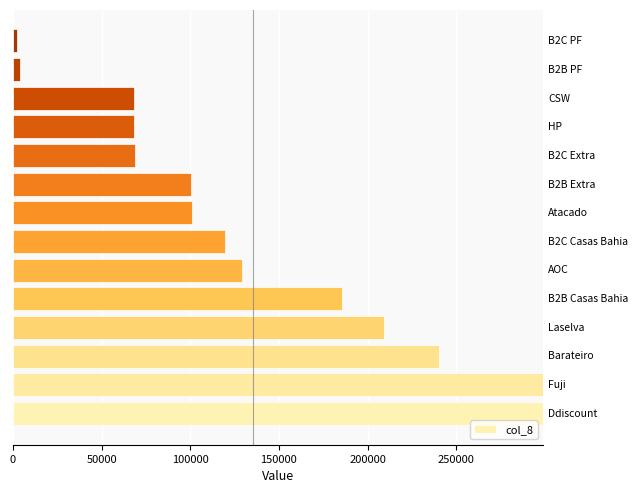

How many bars are there in total?

14